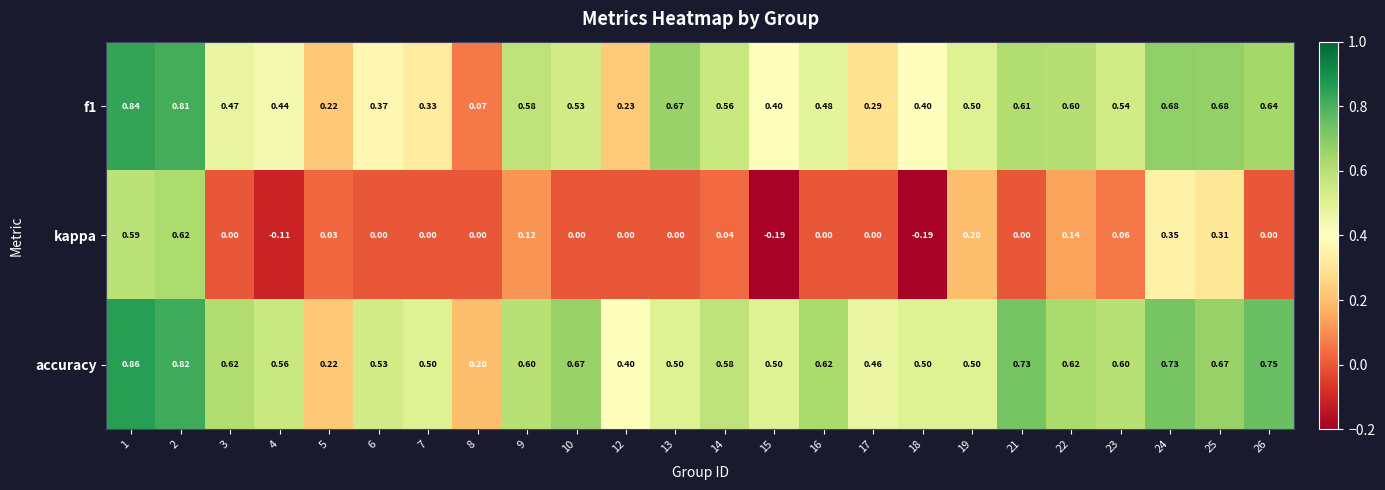

Which series has the widest spread of values?

kappa